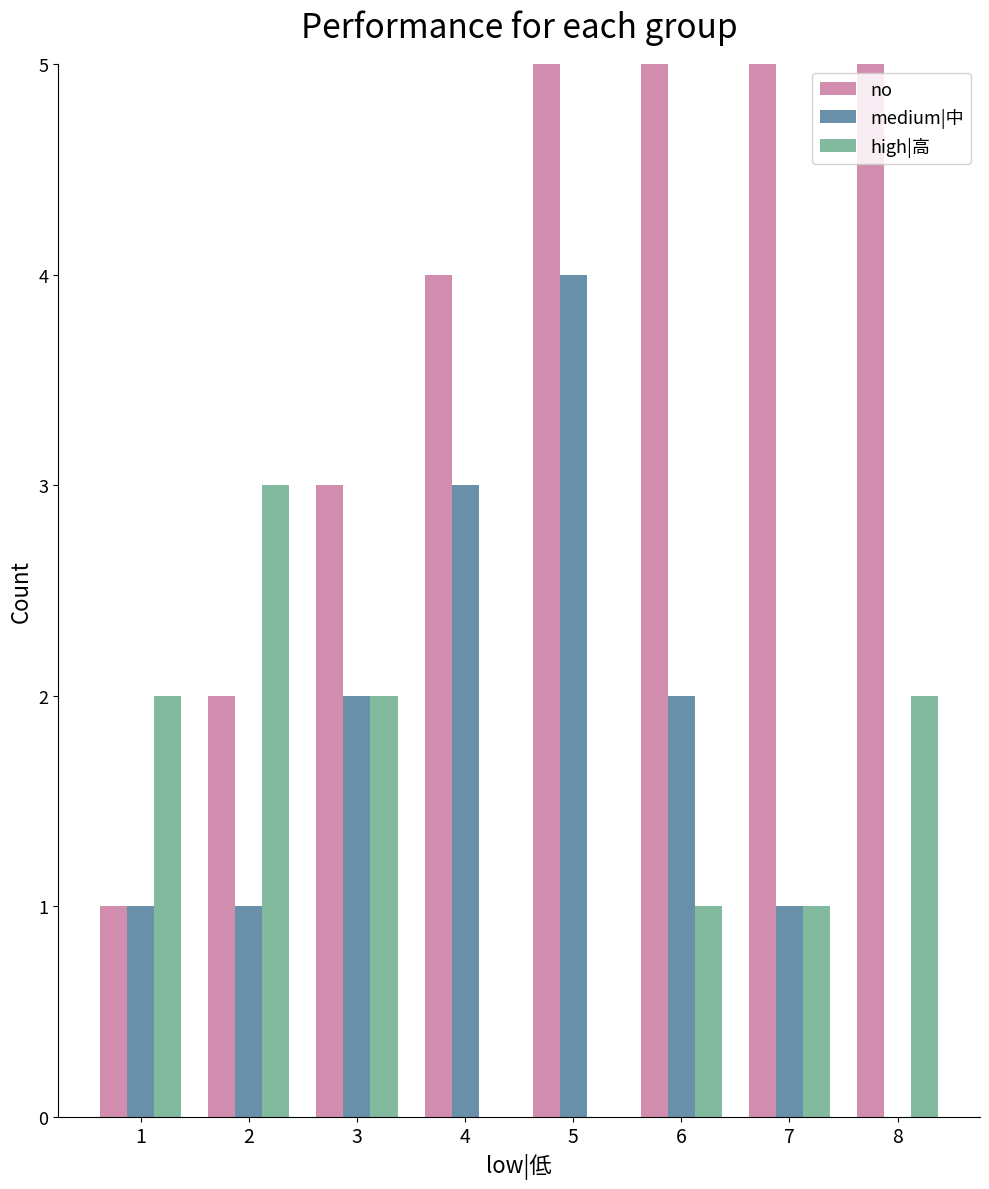

Reading left to right, what are all the values shown in this chart?

no: 1=1	2=2	3=3	4=4	5=5	6=6	7=7	8=8
medium|中: 1=1	2=1	3=2	4=3	5=4	6=2	7=1	8=0
high|高: 1=2	2=3	3=2	4=0	5=0	6=1	7=1	8=2